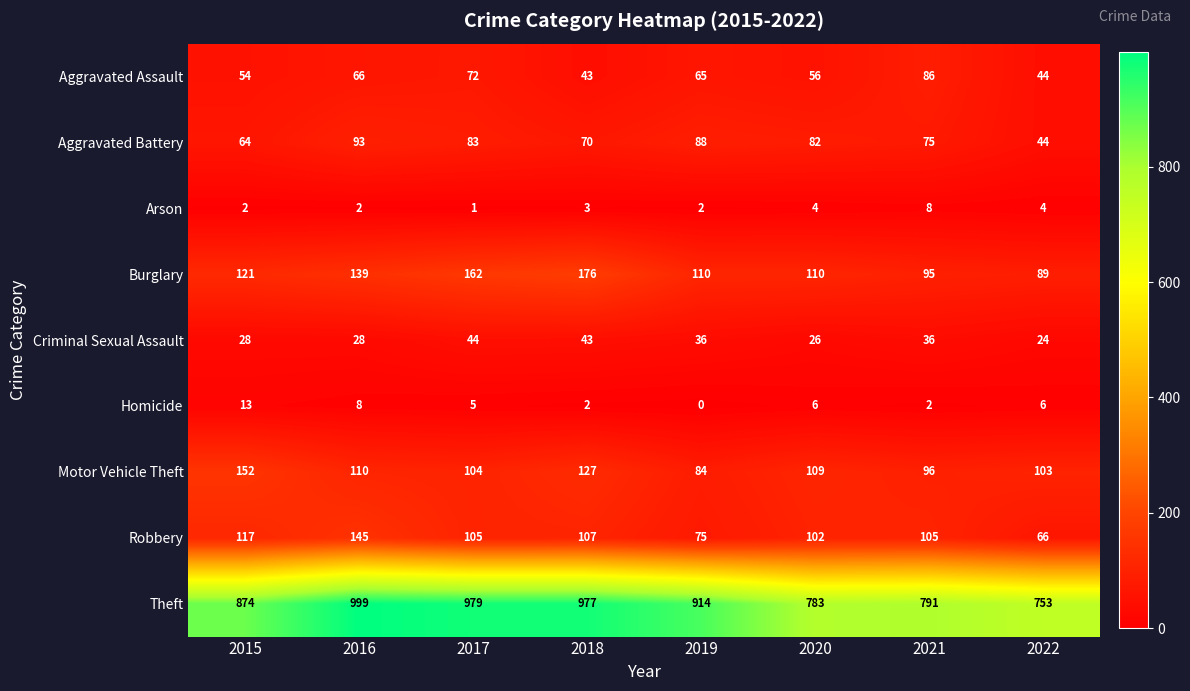

At which category does the chart reach its minimum across all series?

2019